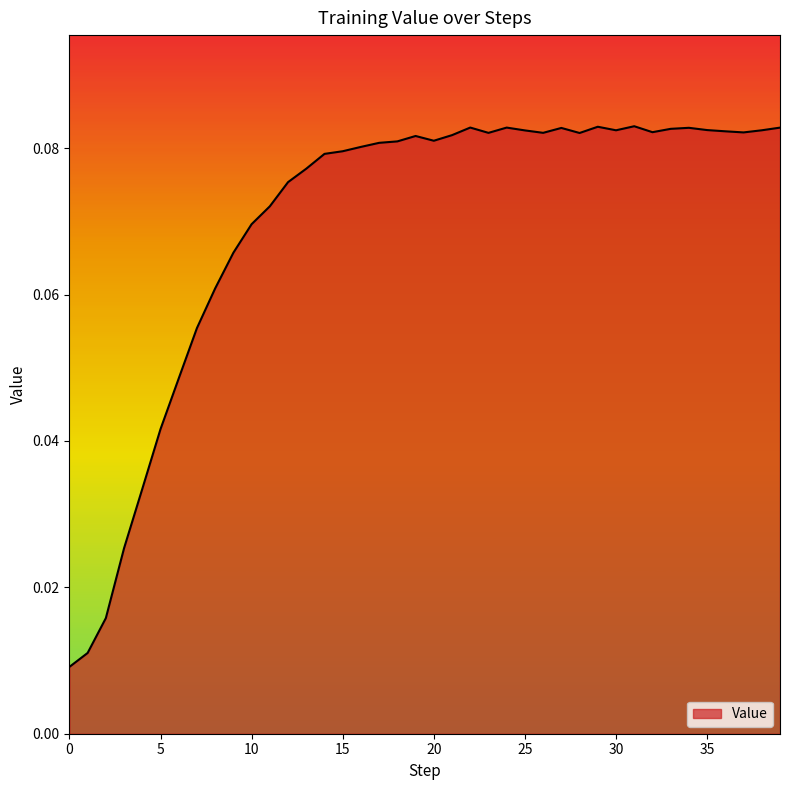

How many lines are shown in the chart?

1